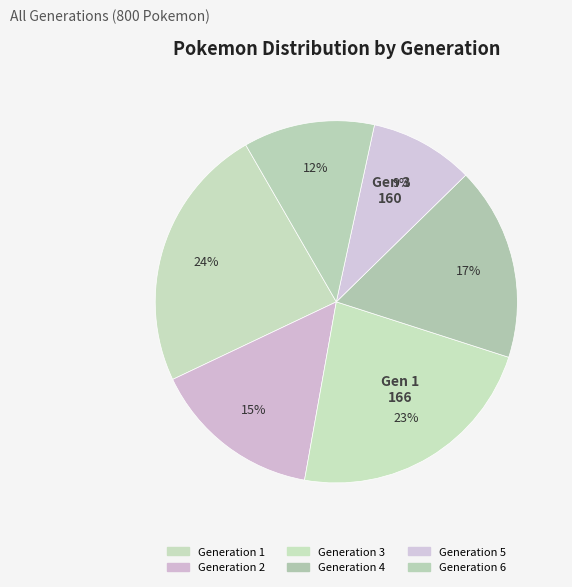

How much of the chart is everything except Generation 1?

76.3%